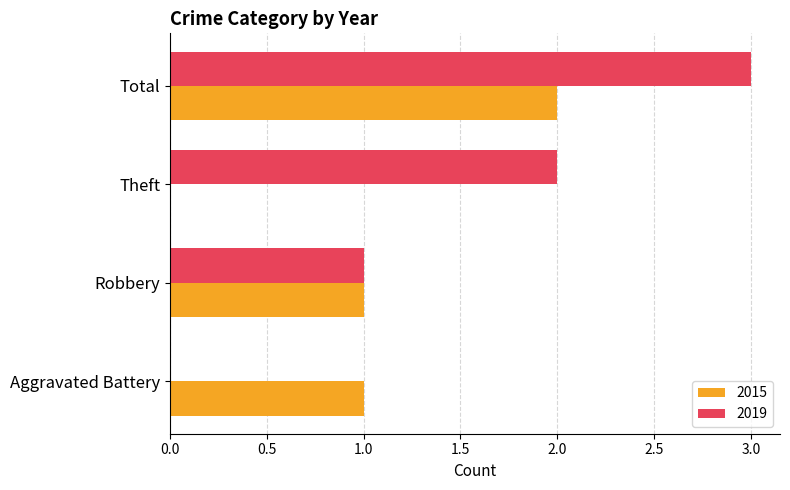

What is the sum of all 2019 values?

6